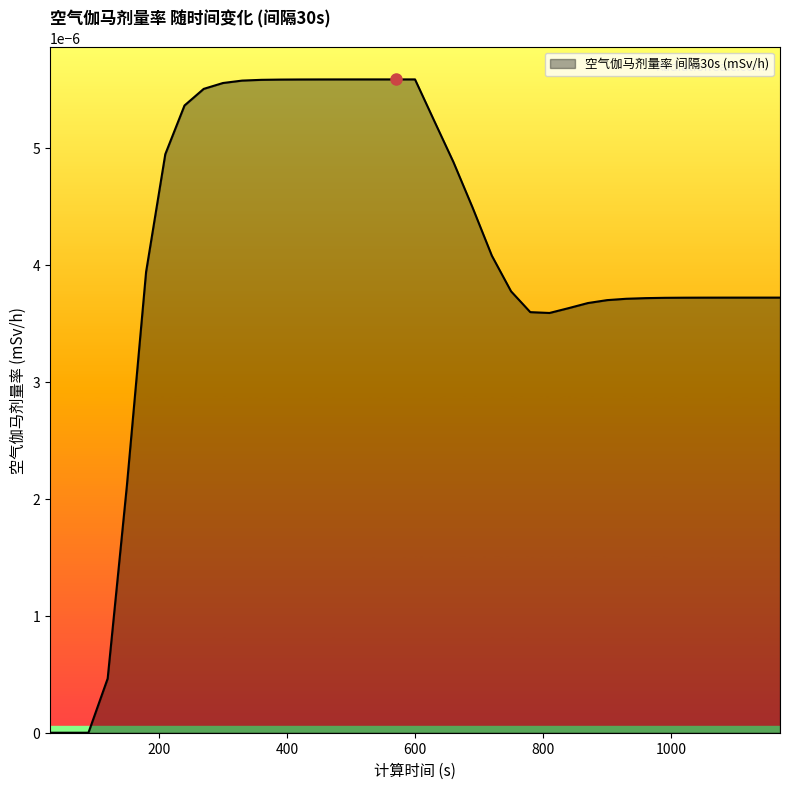

List the labels in order of value, smallest first.

30, 60, 90, 120, 150, 810, 780, 840, 870, 900, 930, 960, 990, 1020, 1050, 1080, 1110, 1140, 1170, 750, 180, 720, 690, 660, 210, 630, 240, 270, 300, 330, 360, 390, 420, 450, 480, 510, 540, 570, 600